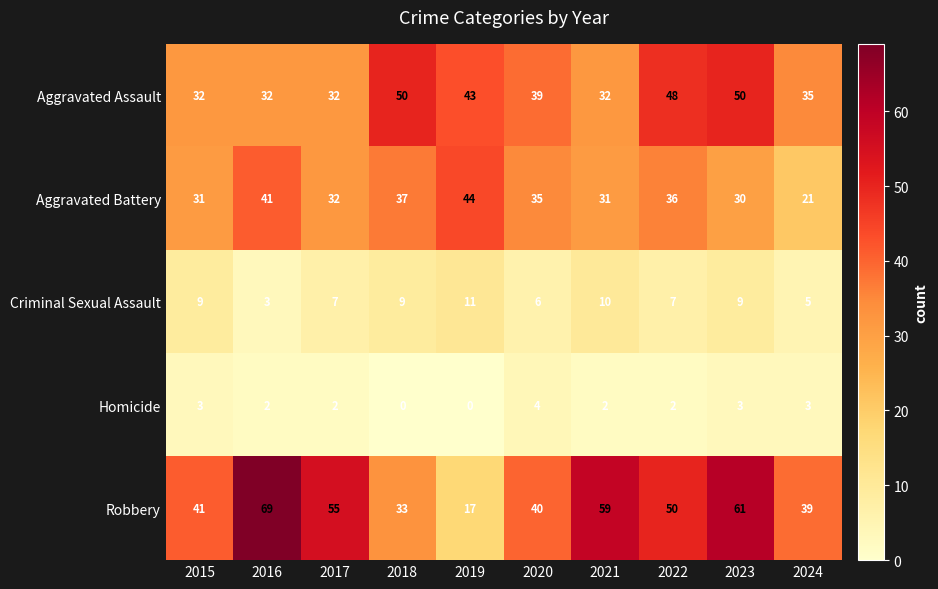

What is the maximum value shown in the chart?

69